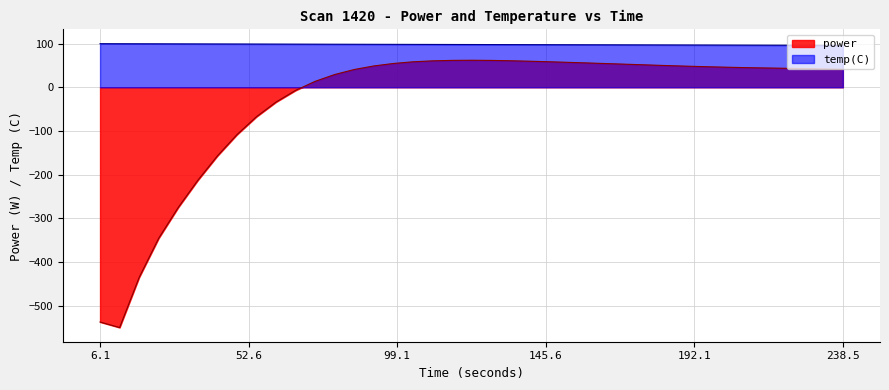

What is the difference between the maximum and minimum values in the power series?

612.3